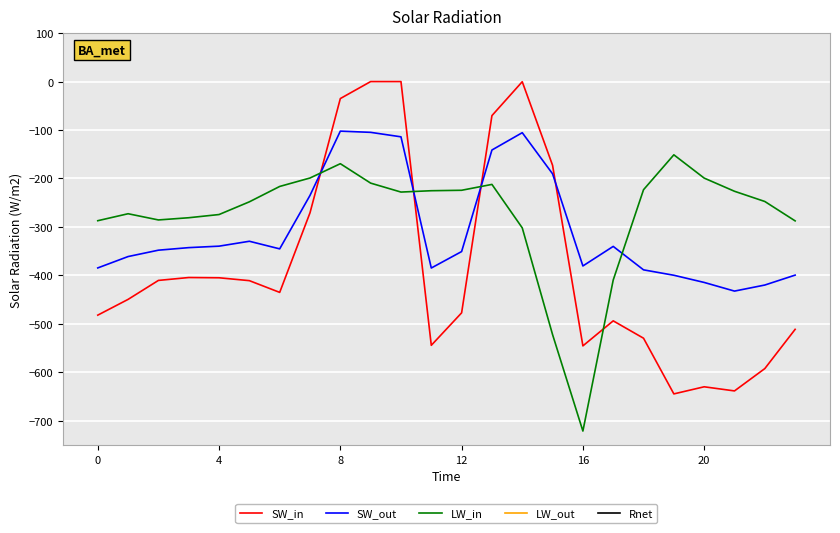

True or false: LW_out and SW_in cross at least once.

False